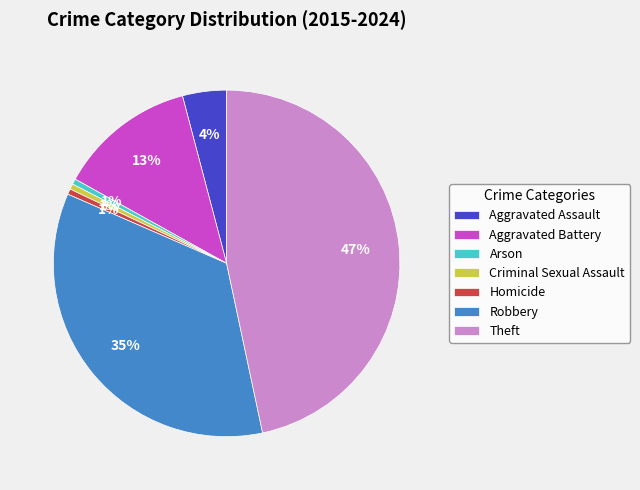

Is it true that Aggravated Assault is 14% of the pie?

False